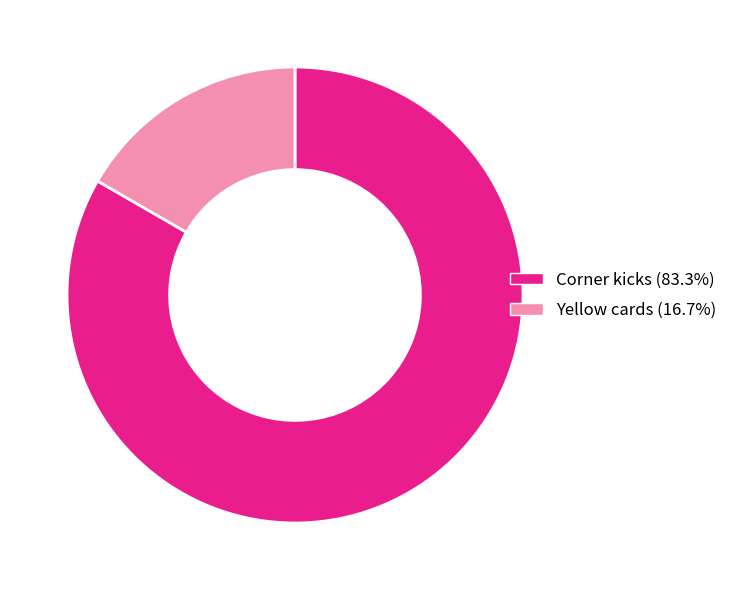

Rank the categories by value from lowest to highest.

Yellow cards, Corner kicks